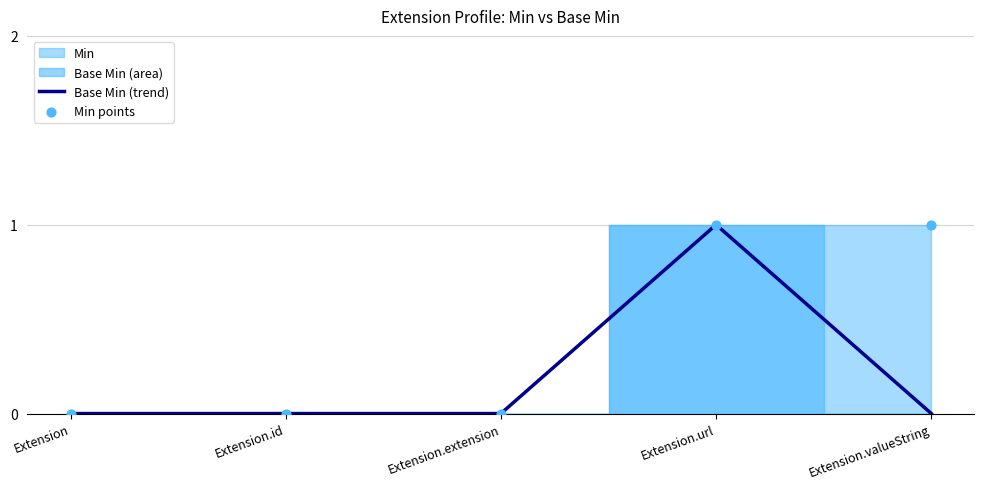

Which series has the widest spread of Y values?

Base Min (trend)